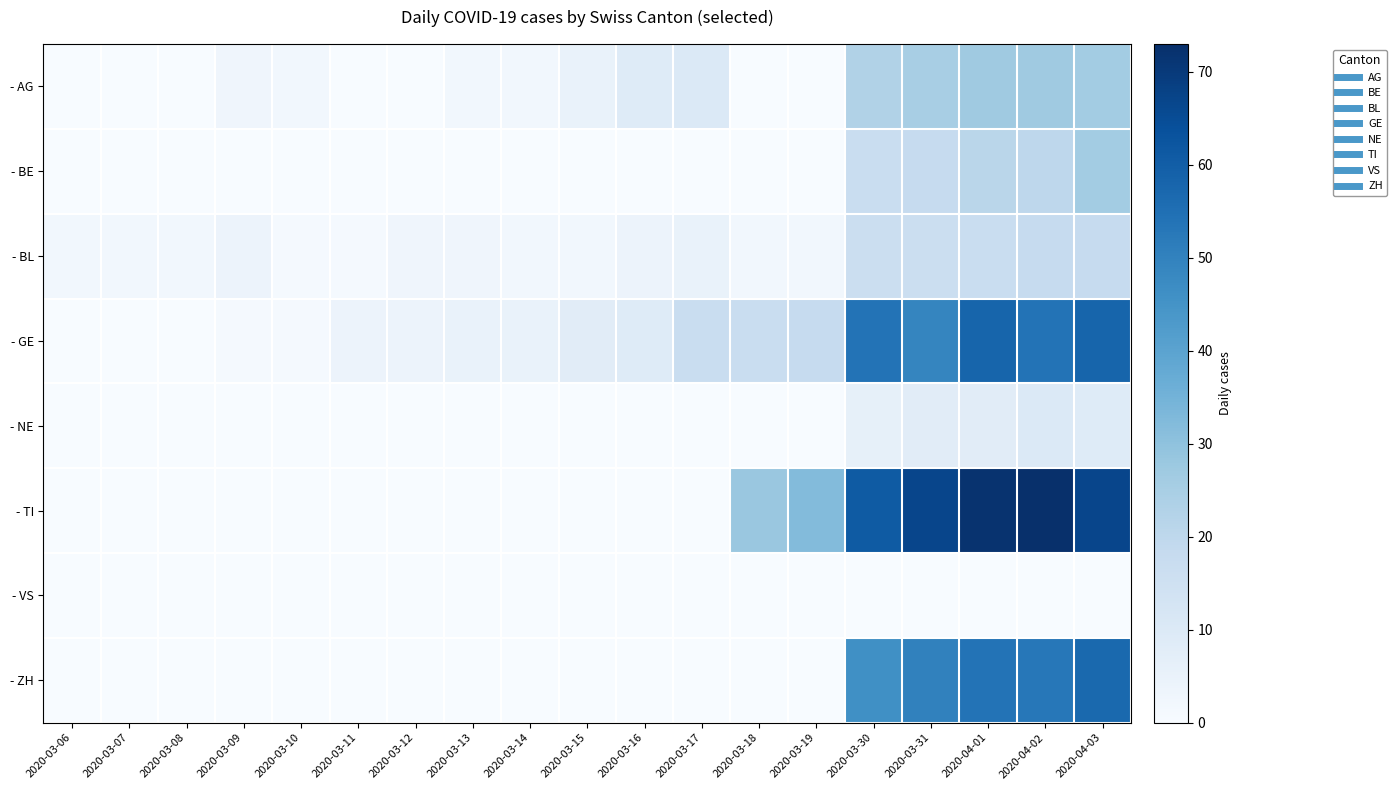

At how many categories does at least one series exceed 25?

7